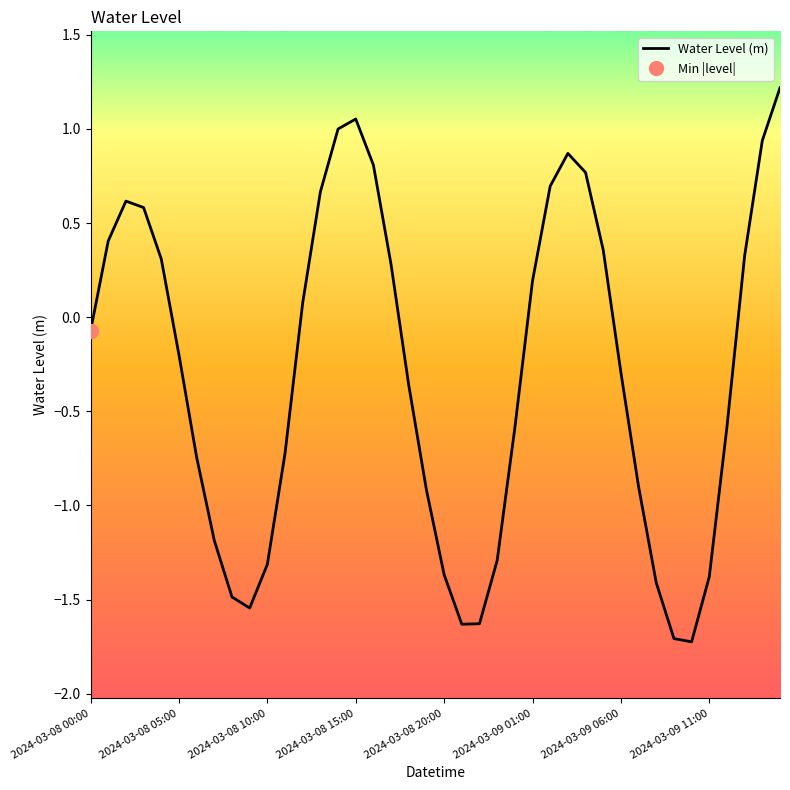

Reading left to right, transcribe all the data shown in this chart.

-0.1	0.4	0.6	0.6	0.3	-0.2	-0.7	-1.2	-1.5	-1.5	-1.3	-0.7	0.1	0.7	1.0	1.1	0.8	0.3	-0.4	-0.9	-1.4	-1.6	-1.6	-1.3	-0.6	0.2	0.7	0.9	0.8	0.4	-0.3	-0.9	-1.4	-1.7	-1.7	-1.4	-0.6	0.3	0.9	1.2